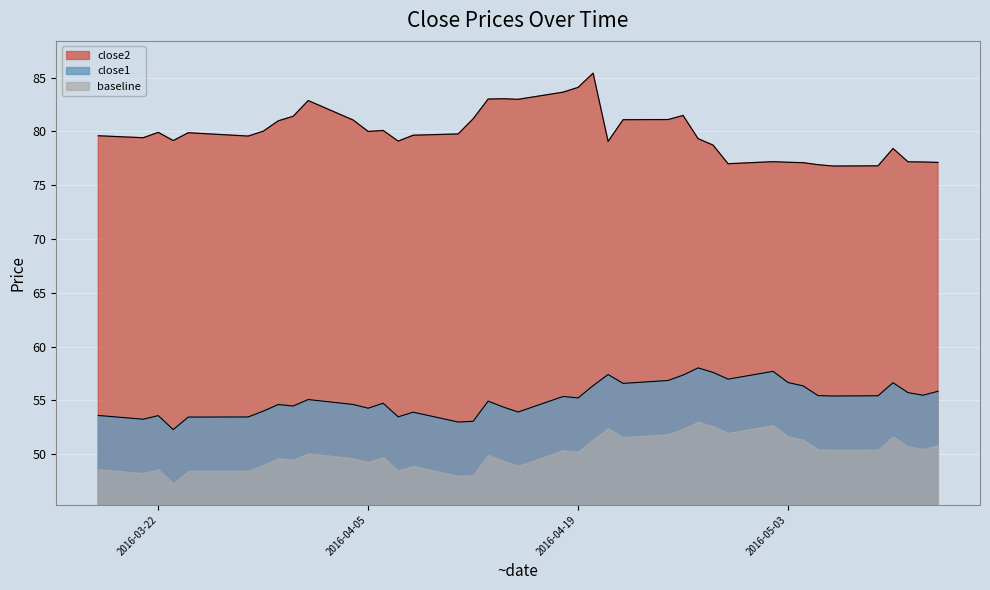

True or false: close2 and close1 intersect in this chart.

False